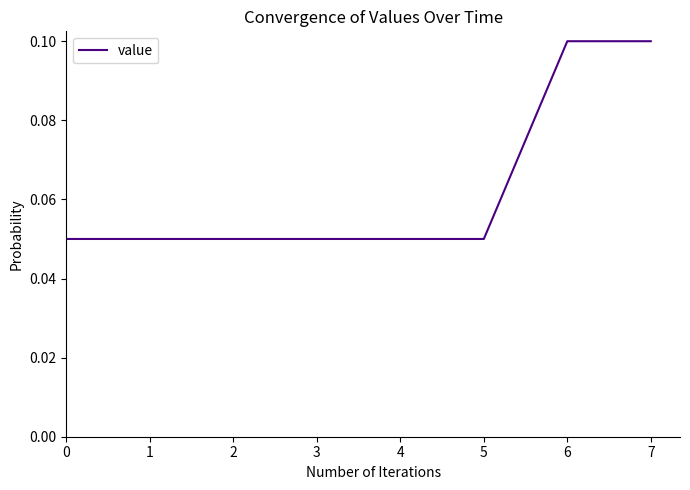

Count the values in the range 0 to 1.

8